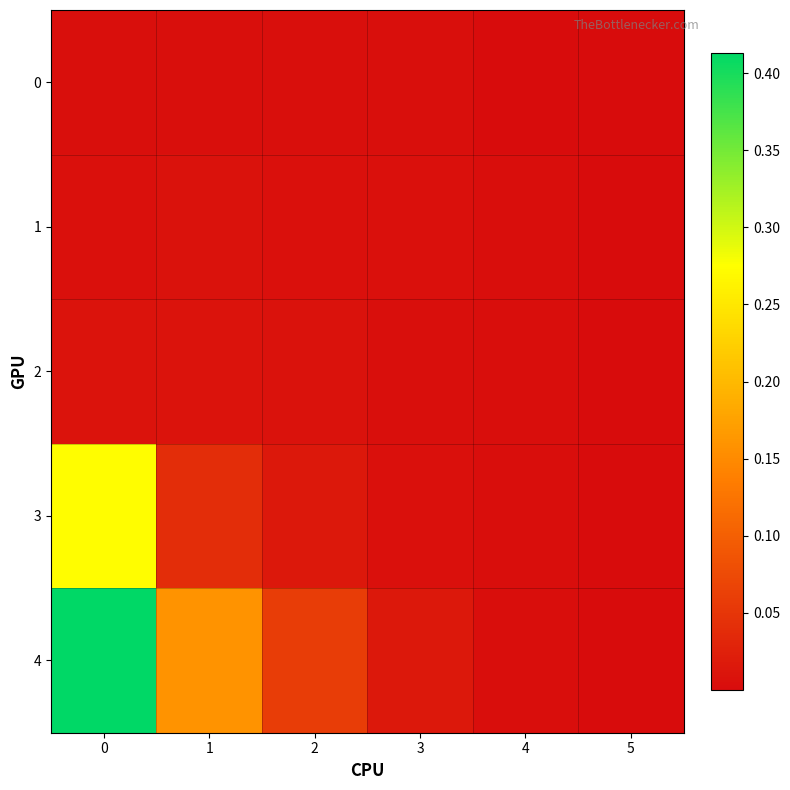

What is the spread (max minus min) of values at 0?

0.4